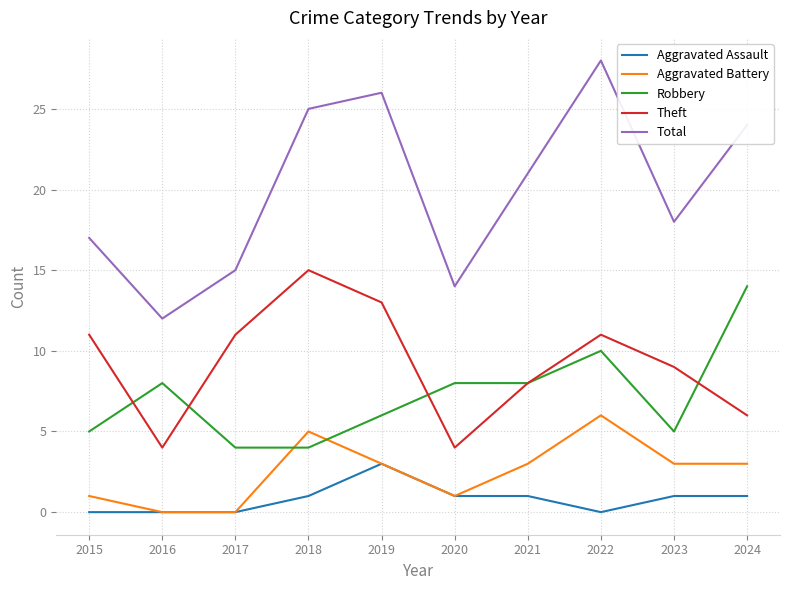

True or false: Robbery has a value of 14 at 2024.

True